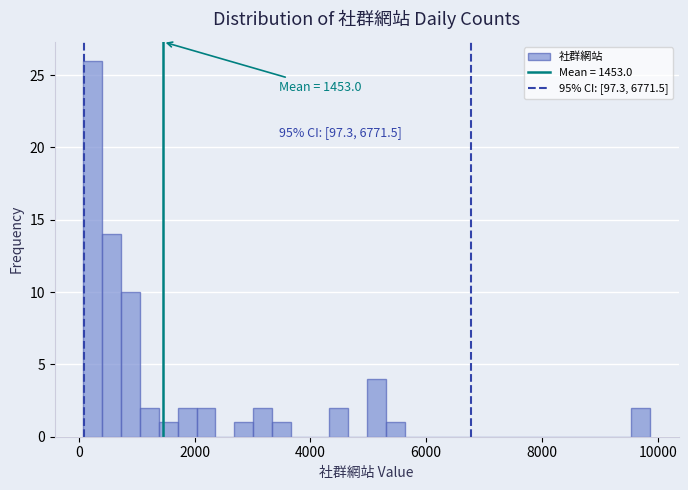

Around what value on the x-axis is the tallest bar? Give the approximate position of its centre, as read against the axis.

200